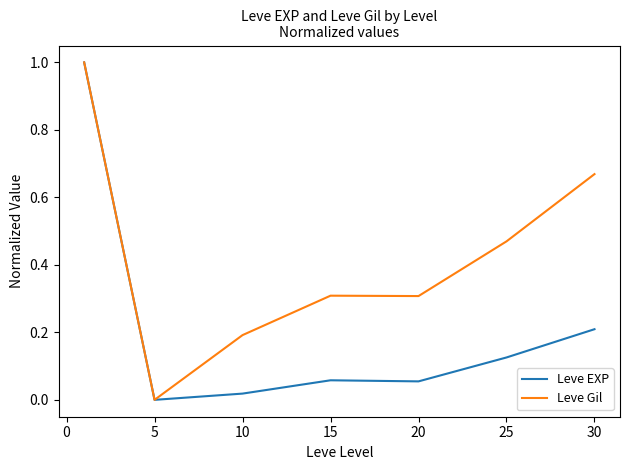

How many Leve Gil values are between 0 and 1?

7